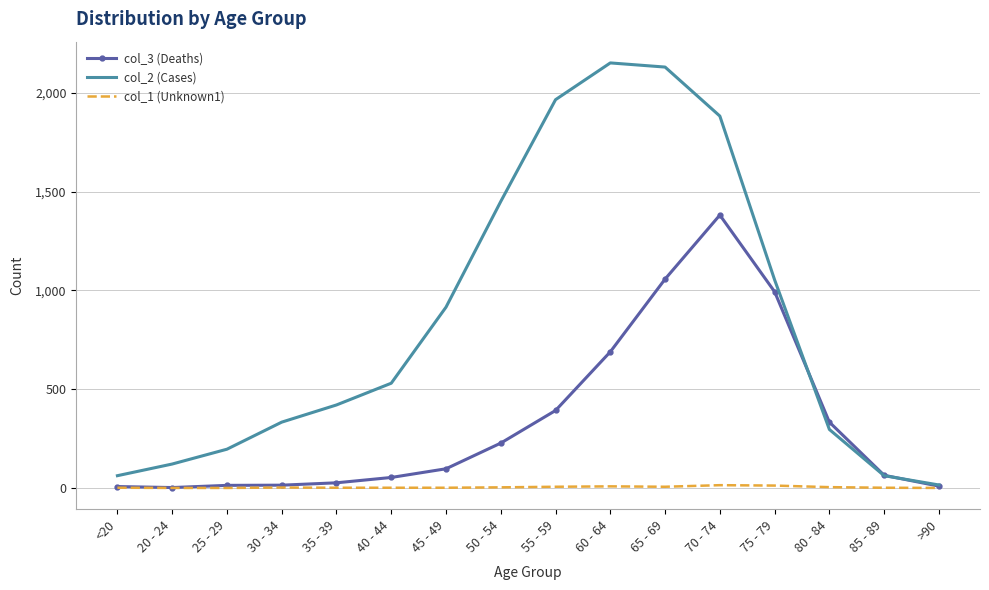

Which category has the highest value in the col_3 (Deaths) series?

70 - 74